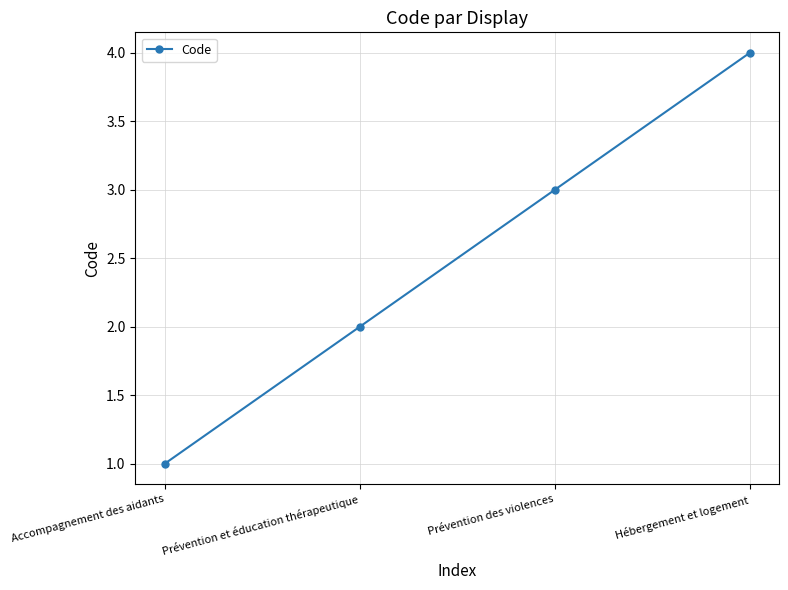

Count the values in the range 2 to 4.

3